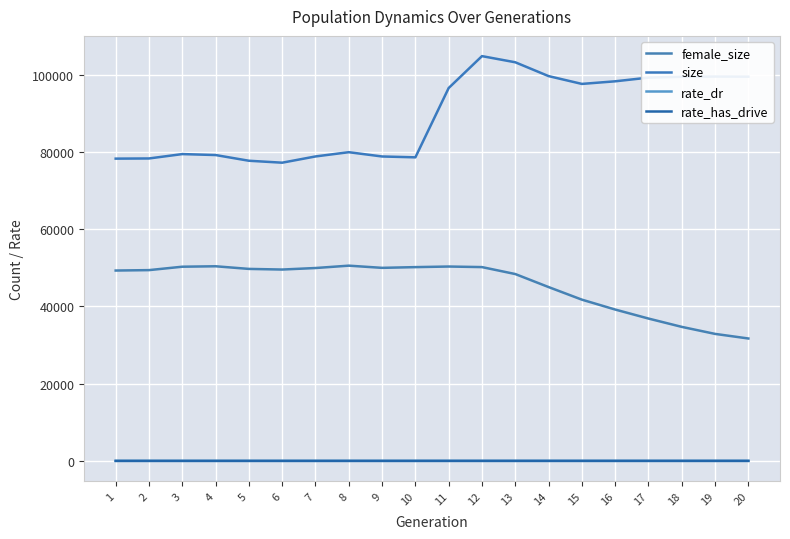

How many lines are shown in the chart?

4